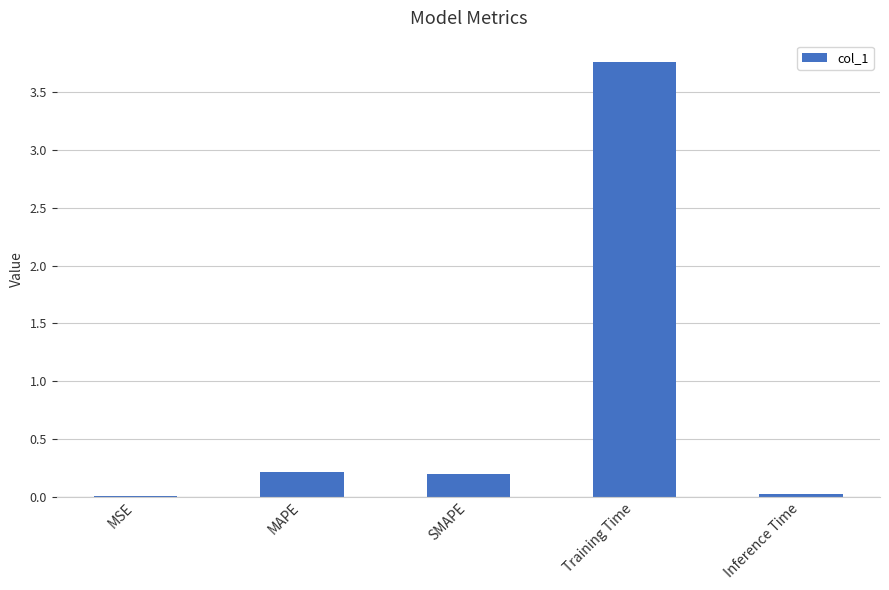

Which label corresponds to the largest value in the chart?

Training Time